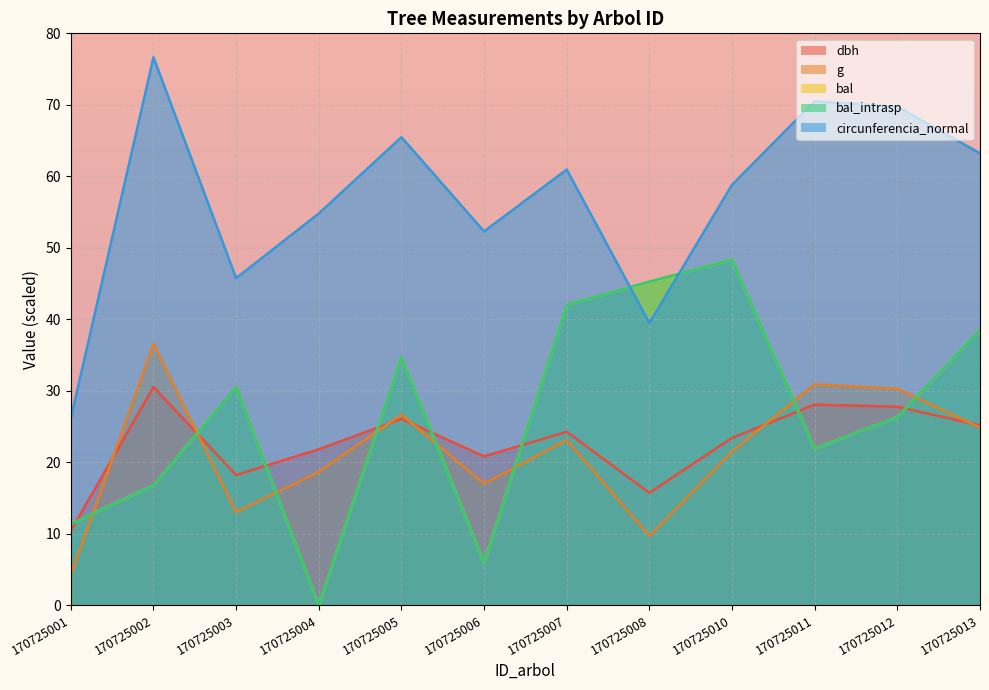

At which category does bal_intrasp reach its first local valley?

170725004